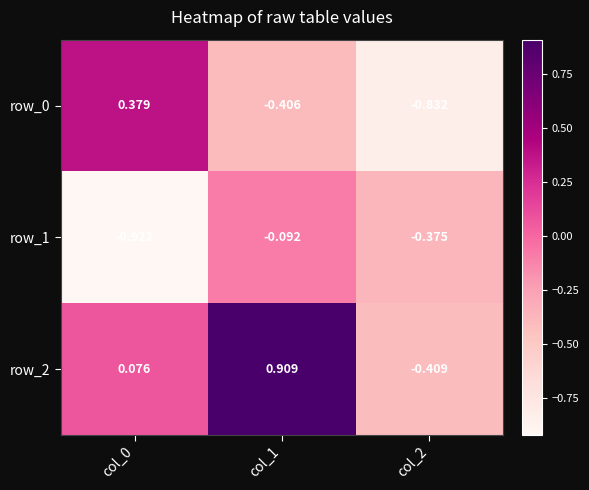

At which label does row_0 first exceed 0?

col_0